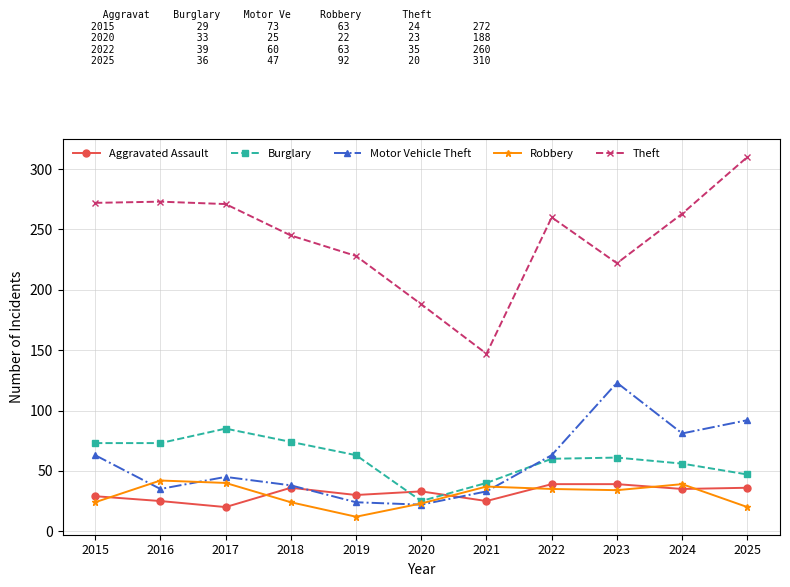

True or false: Aggravated Assault has more than 0 interior local peaks.

True